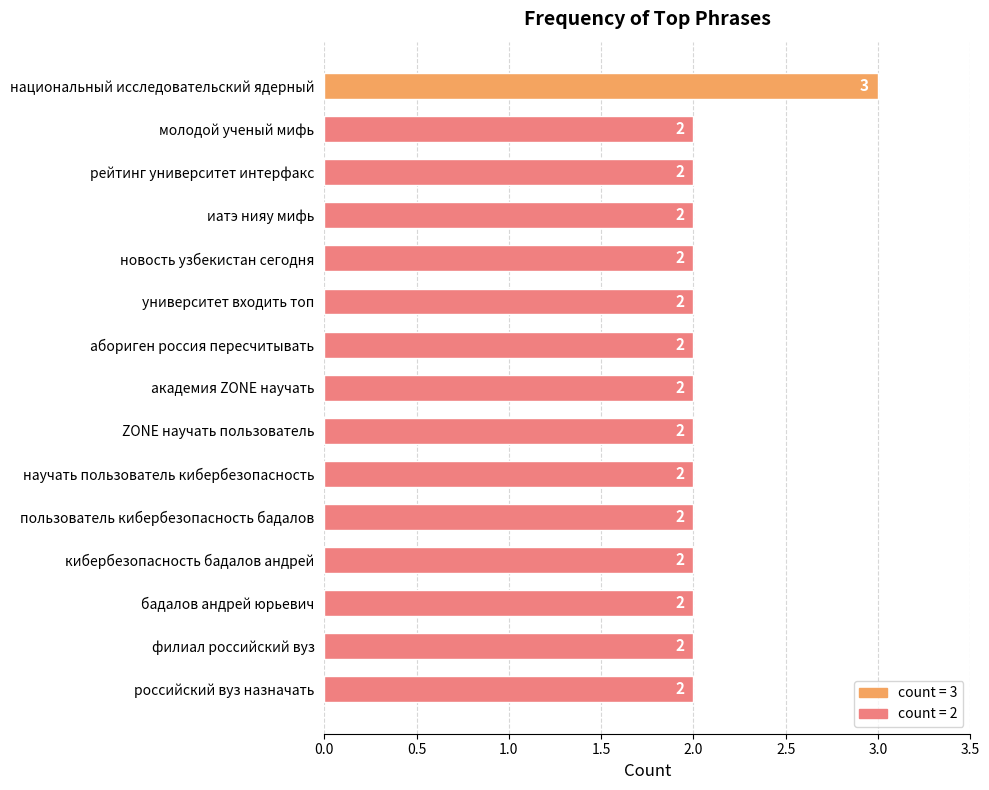

Count the number of data series in this chart.

1